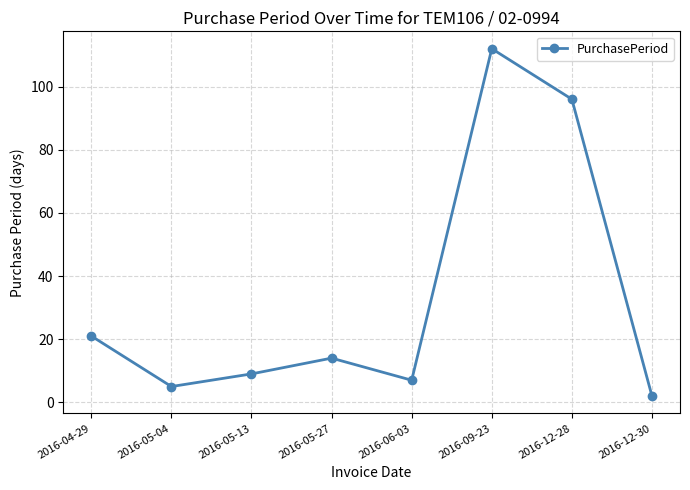

Count the number of data series in this chart.

1